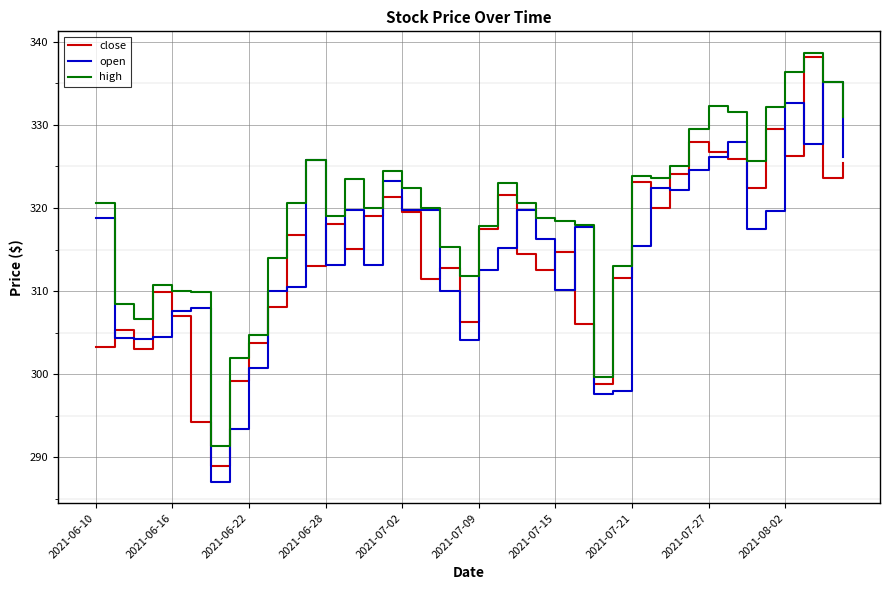

What is the smallest value displayed?

287.1